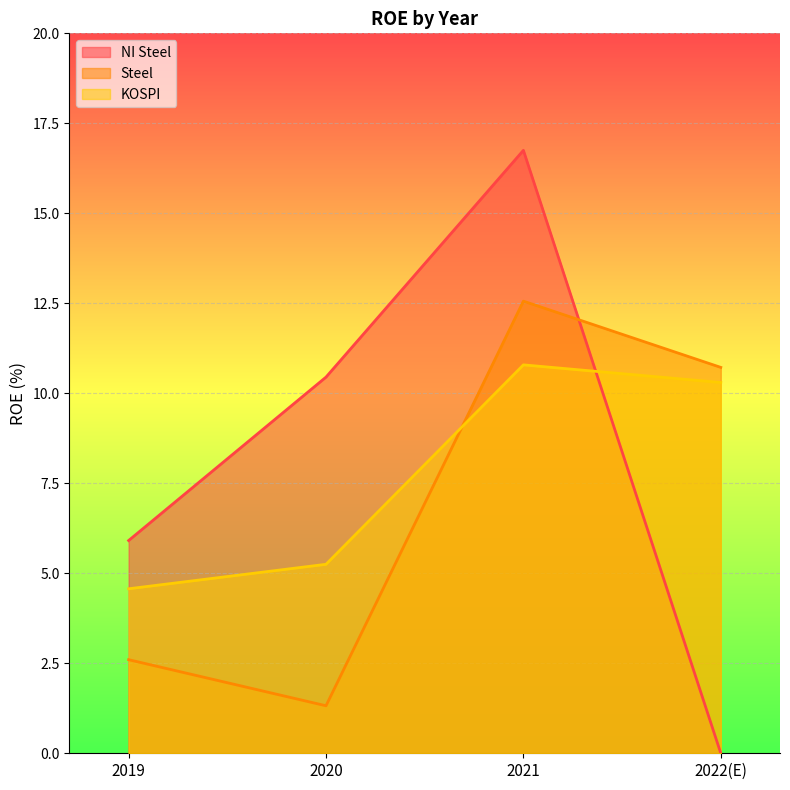

Reading left to right, transcribe all the data shown in this chart.

NI Steel: 5.9	10.4	16.8	0.0
Steel: 2.6	1.3	12.6	10.7
KOSPI: 4.6	5.2	10.8	10.3